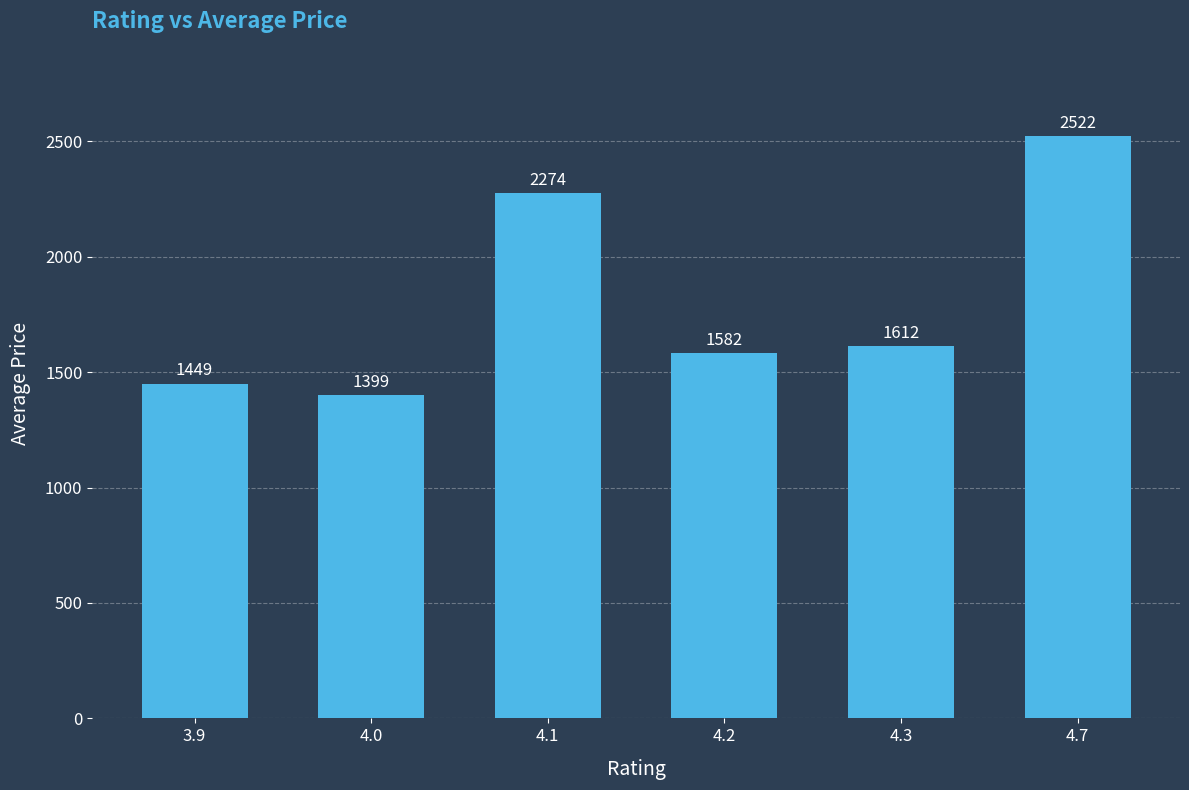

What is the difference between the values at 4.1 and 4.7?

248